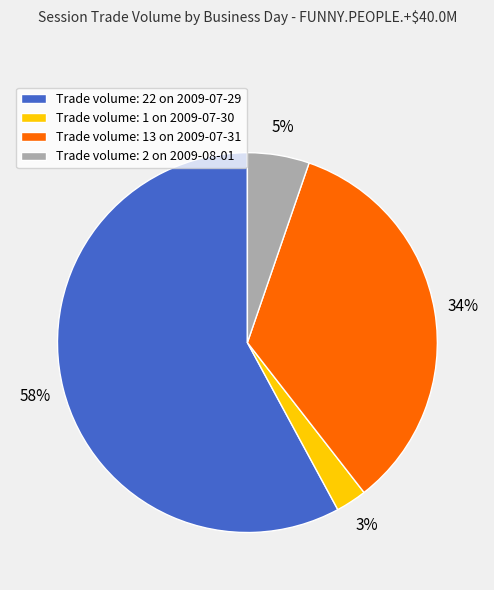

True or false: Trade volume: 13 on 2009-07-31 accounts for 34% of the total.

True